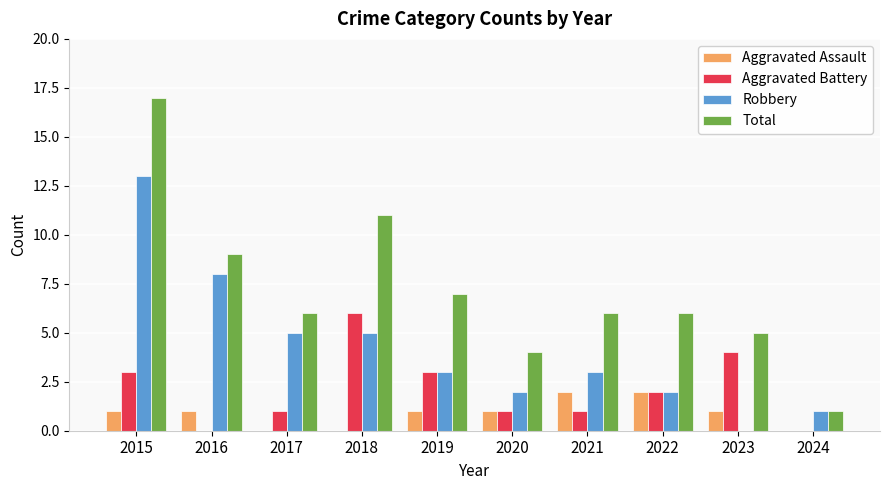

What is the difference between the Robbery values at 2017 and 2024?

4